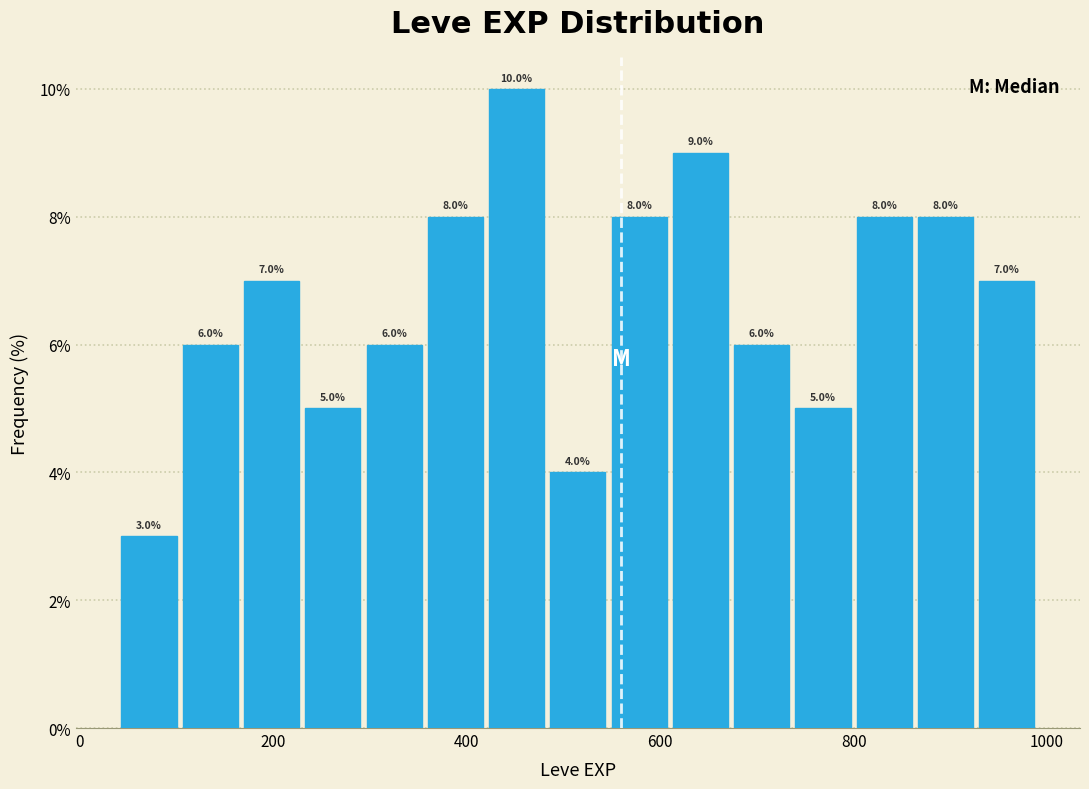

Around what value on the x-axis is the tallest bar? Give the approximate position of its centre, as read against the axis.

460